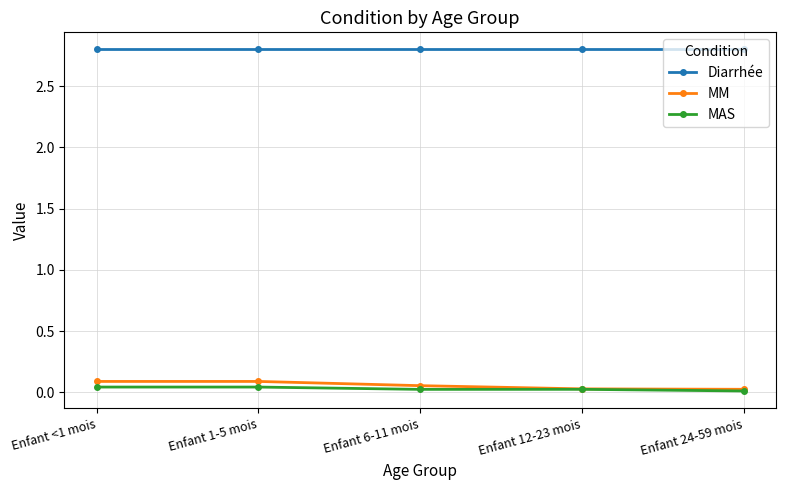

The value of Diarrhée at Enfant 1-5 mois is 0.7. True or false?

False